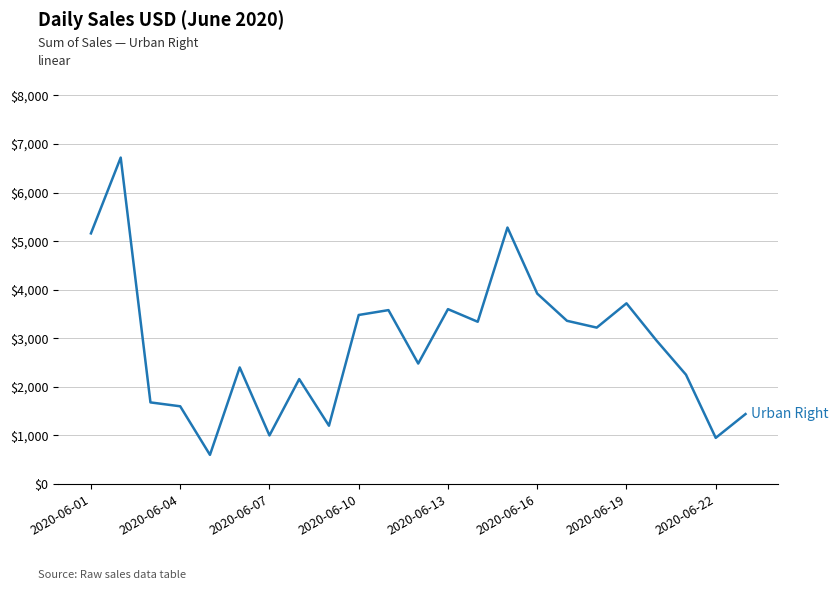

What is the maximum value shown in the chart?

6720